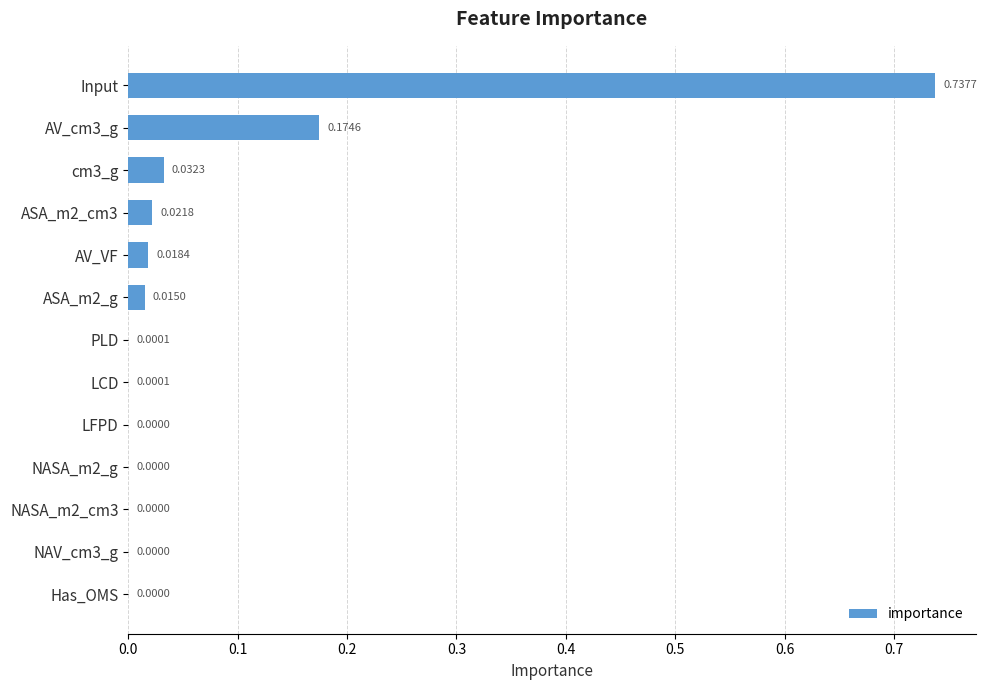

Which label corresponds to the largest value in the chart?

Input